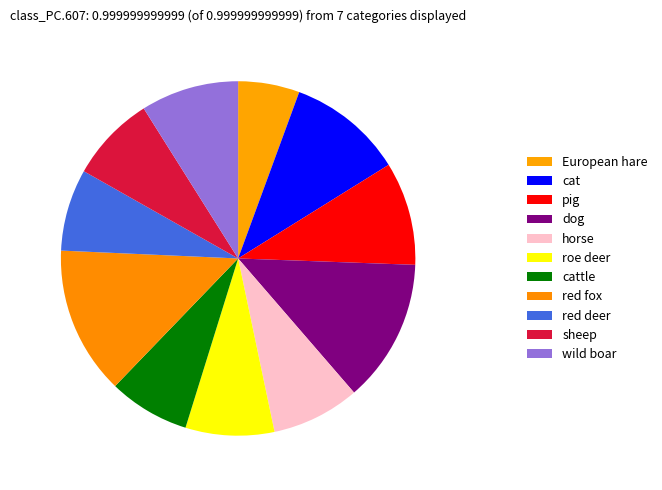

How many slices are in this pie chart?

11